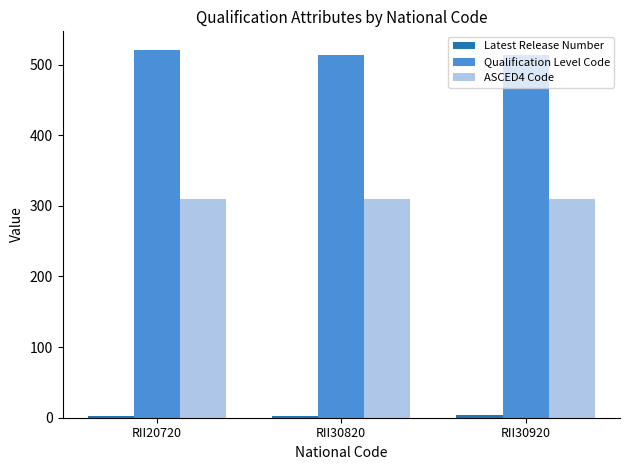

At how many categories does at least one series exceed 237?

3